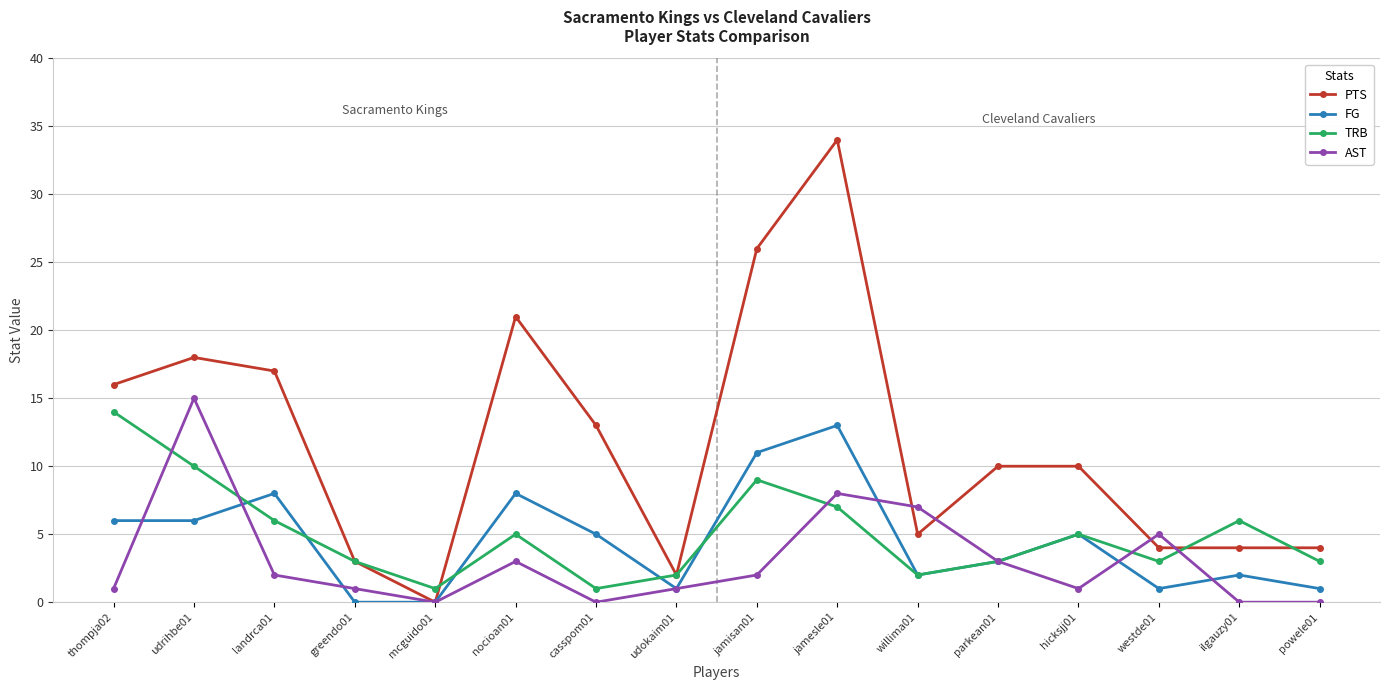

Which series has the widest spread of values?

PTS